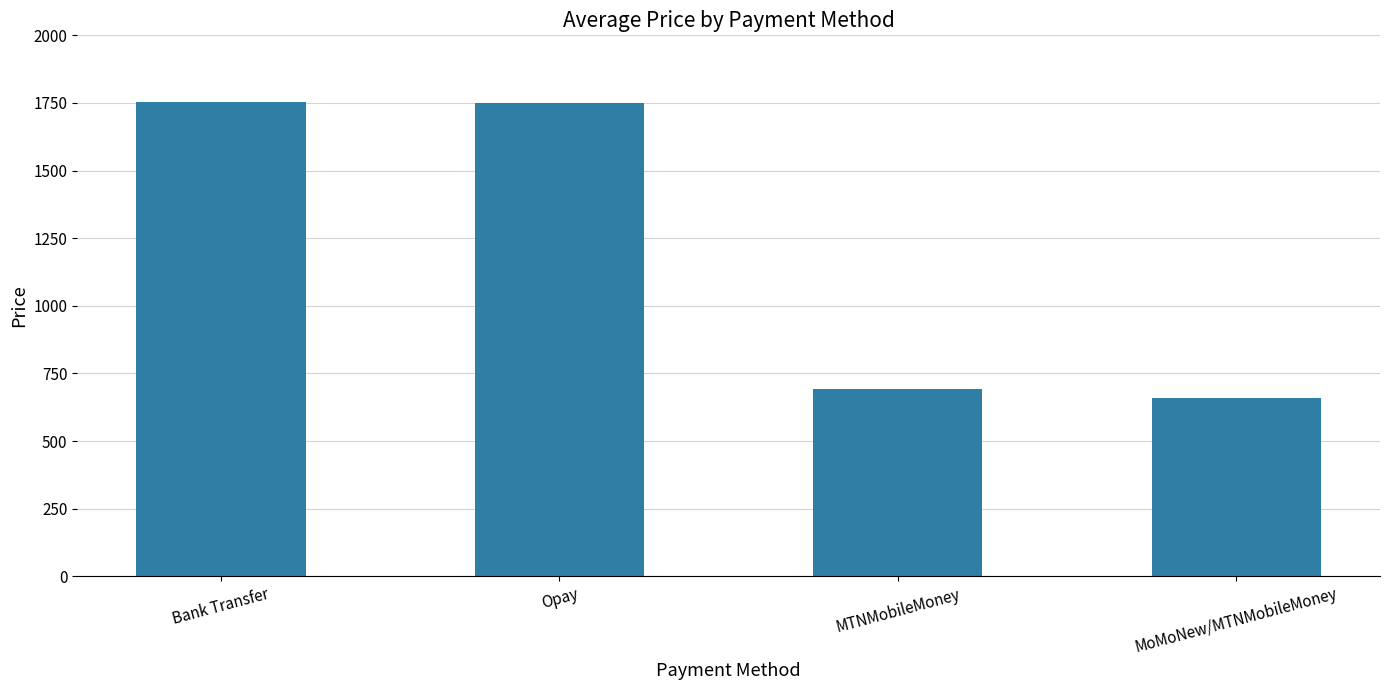

How many data points does each series have?

4